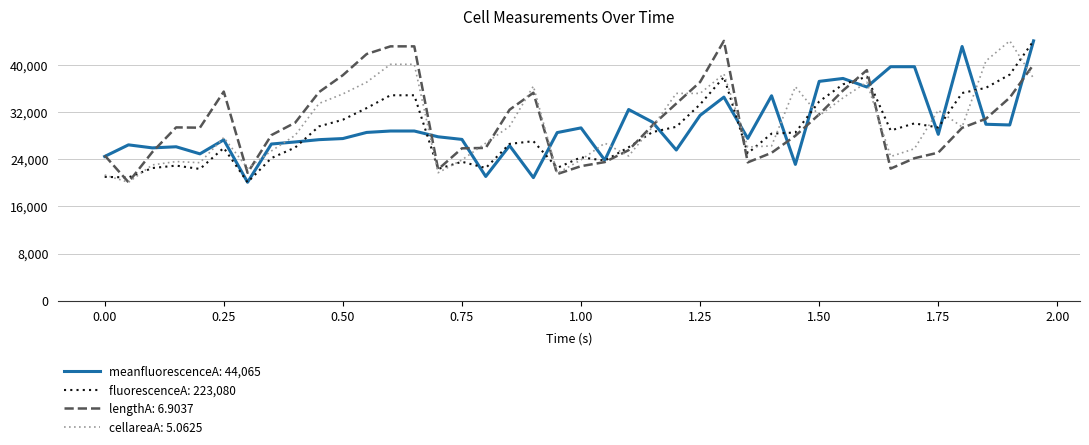

What is the greatest value displayed?

44065.2